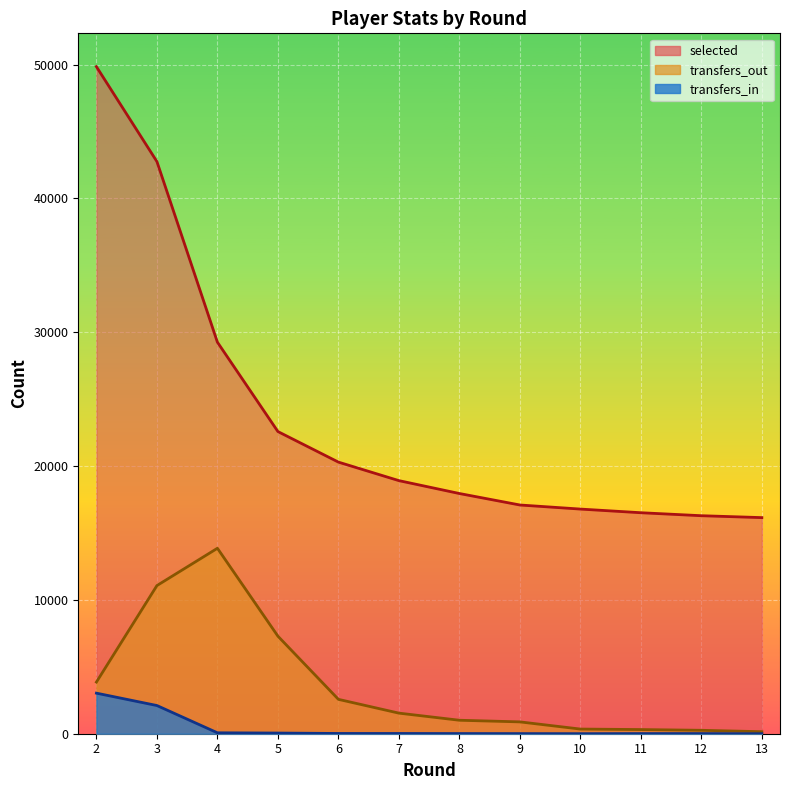

True or false: transfers_out has more than 0 points higher than both neighbors.

True